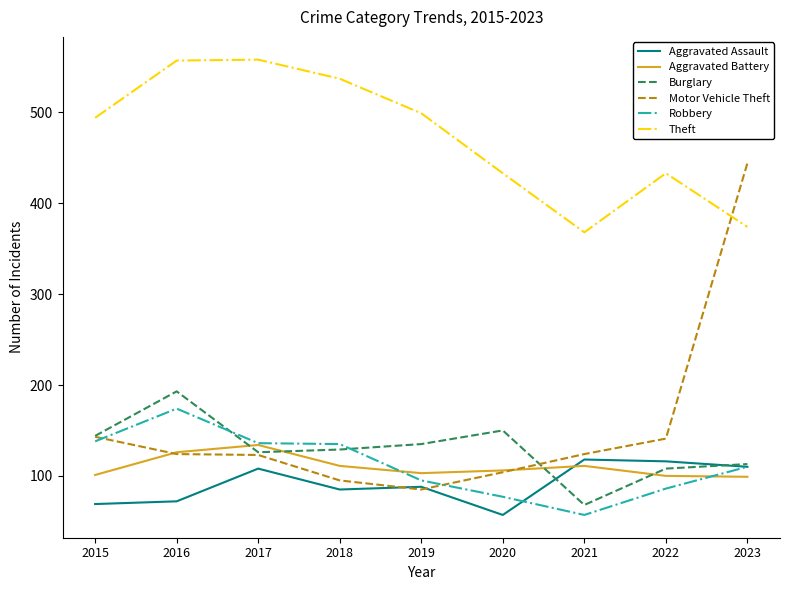

True or false: Burglary has a value of 64 at 2017.

False